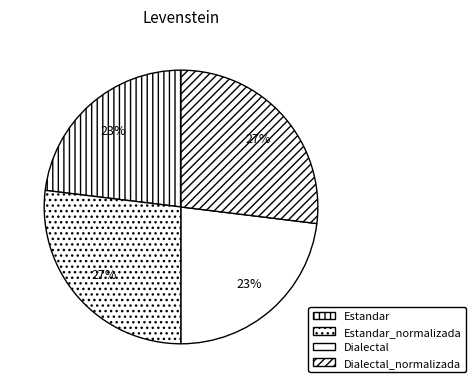

To the nearest percent, what is the difference between the Dialectal and Dialectal_normalizada slice percentages?

4%